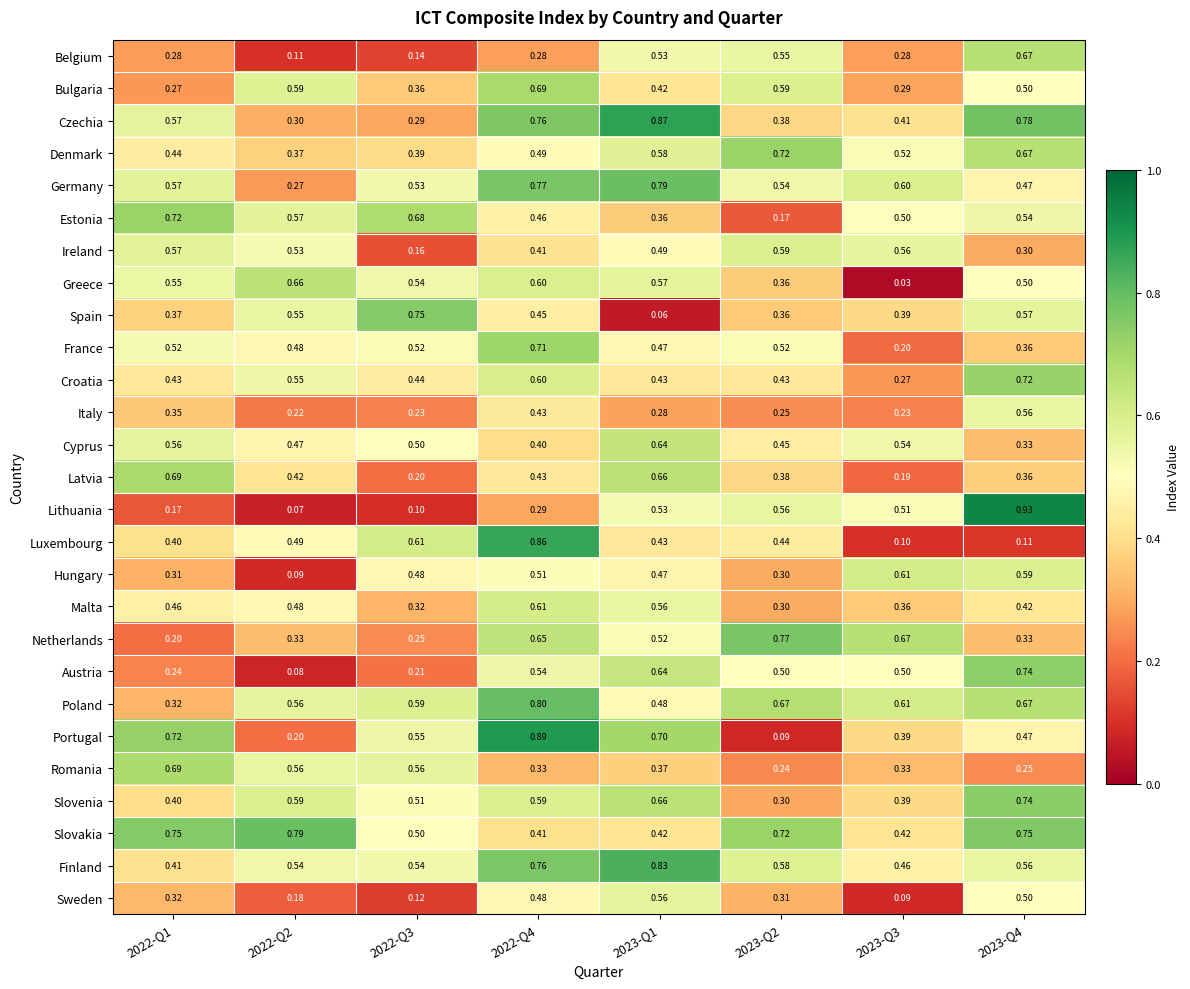

Which series changed the most between 2022-Q1 and 2023-Q3?

Greece